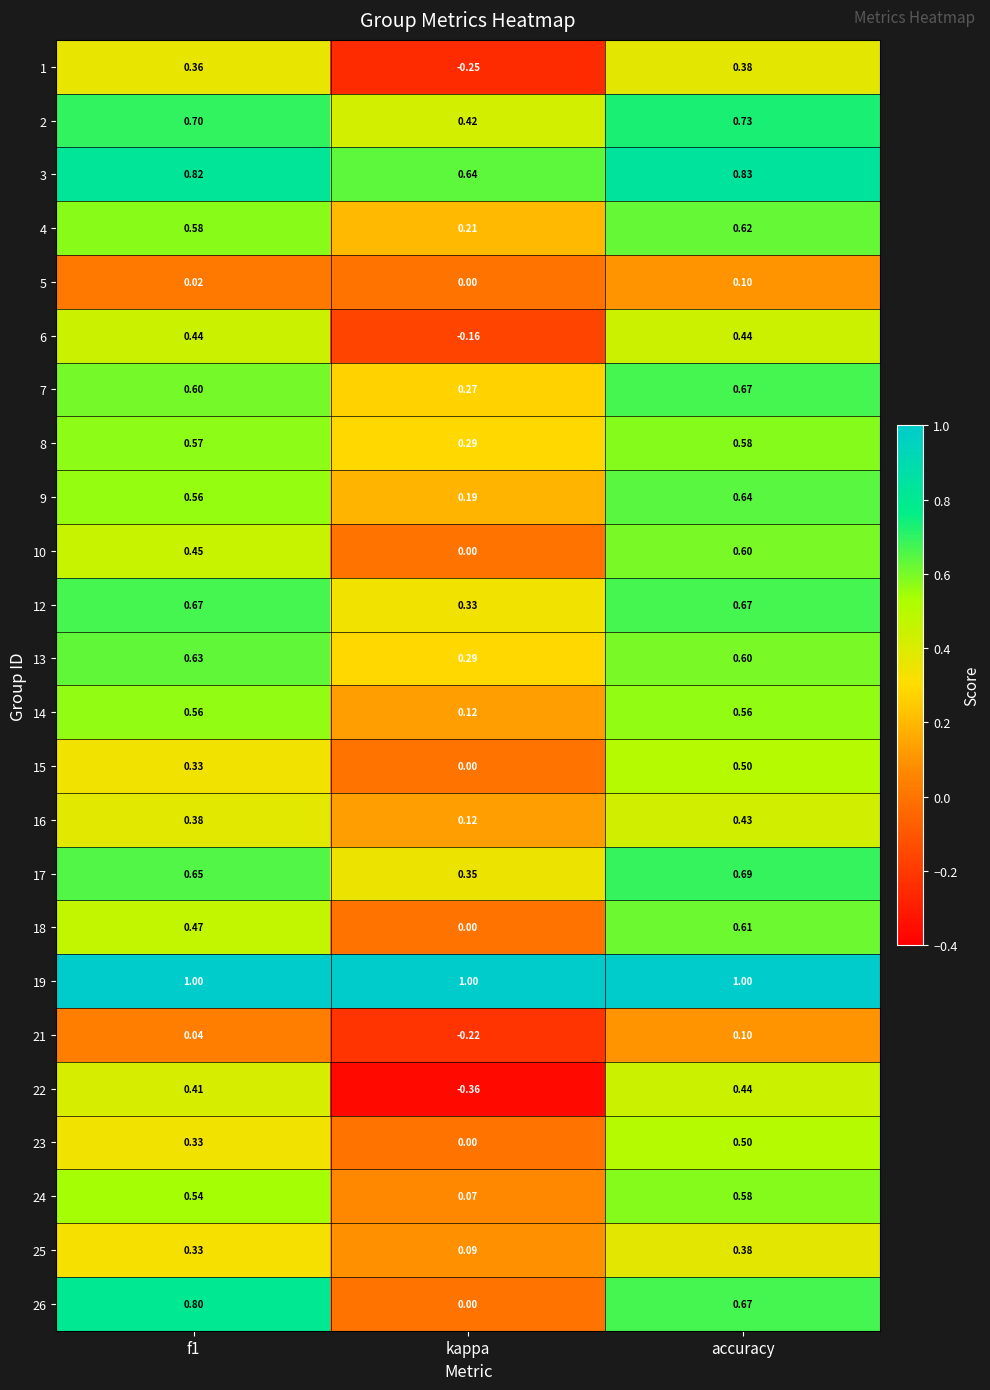

At which label does 9 reach its minimum?

kappa